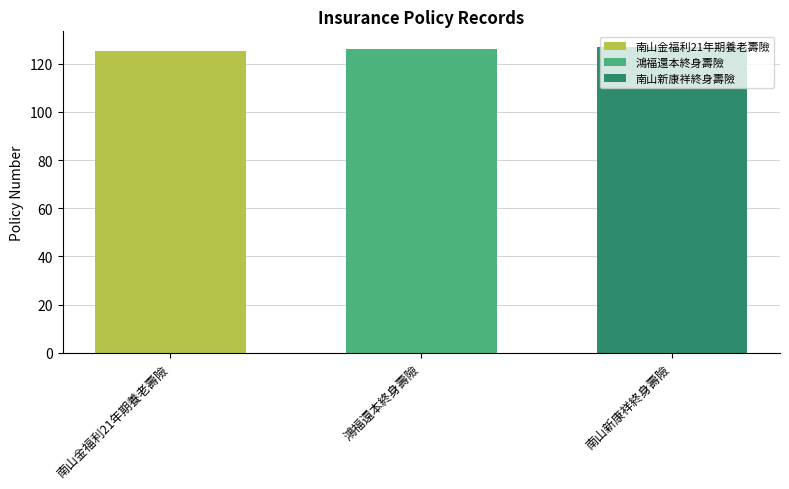

What is the approximate value of 鴻福還本終身壽險 at 鴻福還本終身壽險?

126